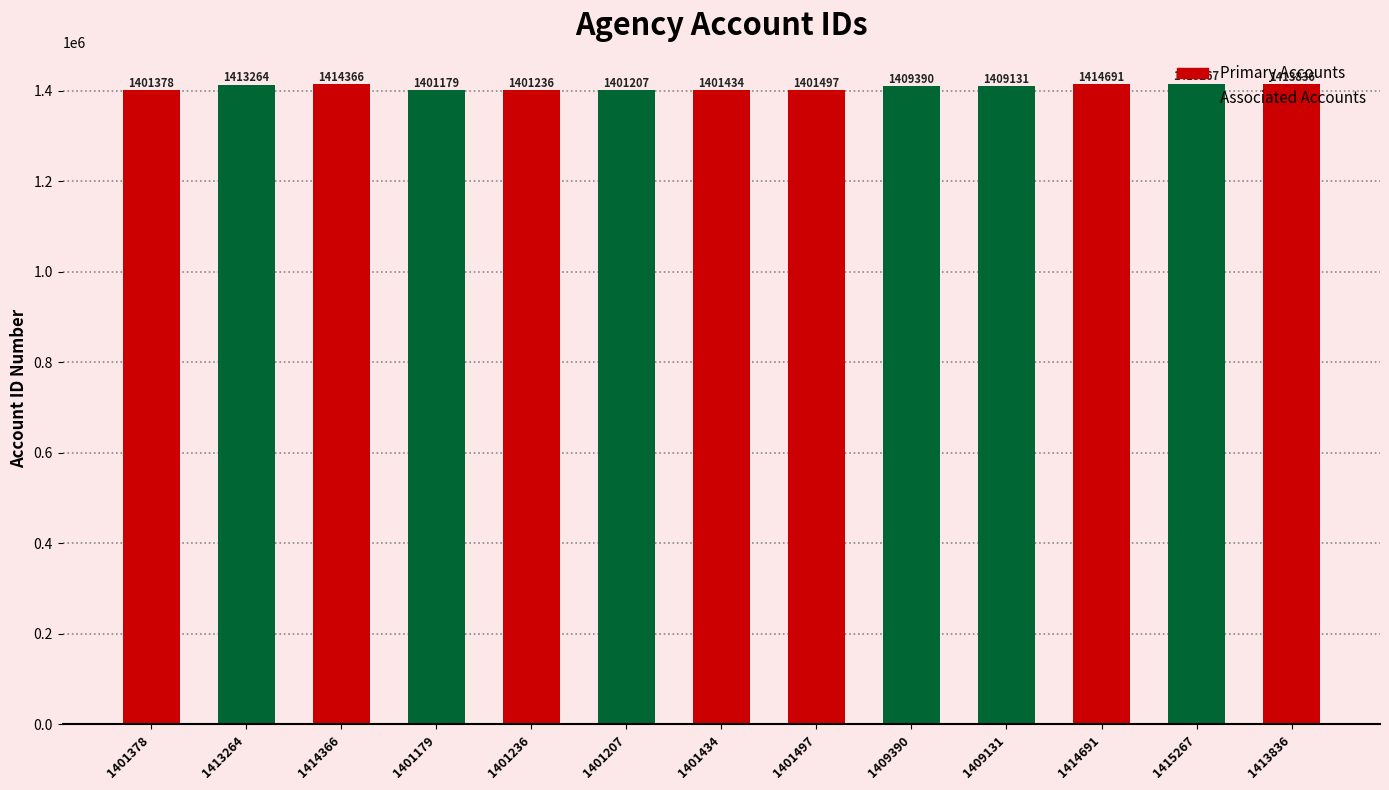

What is the difference between the maximum and second lowest values?

14060